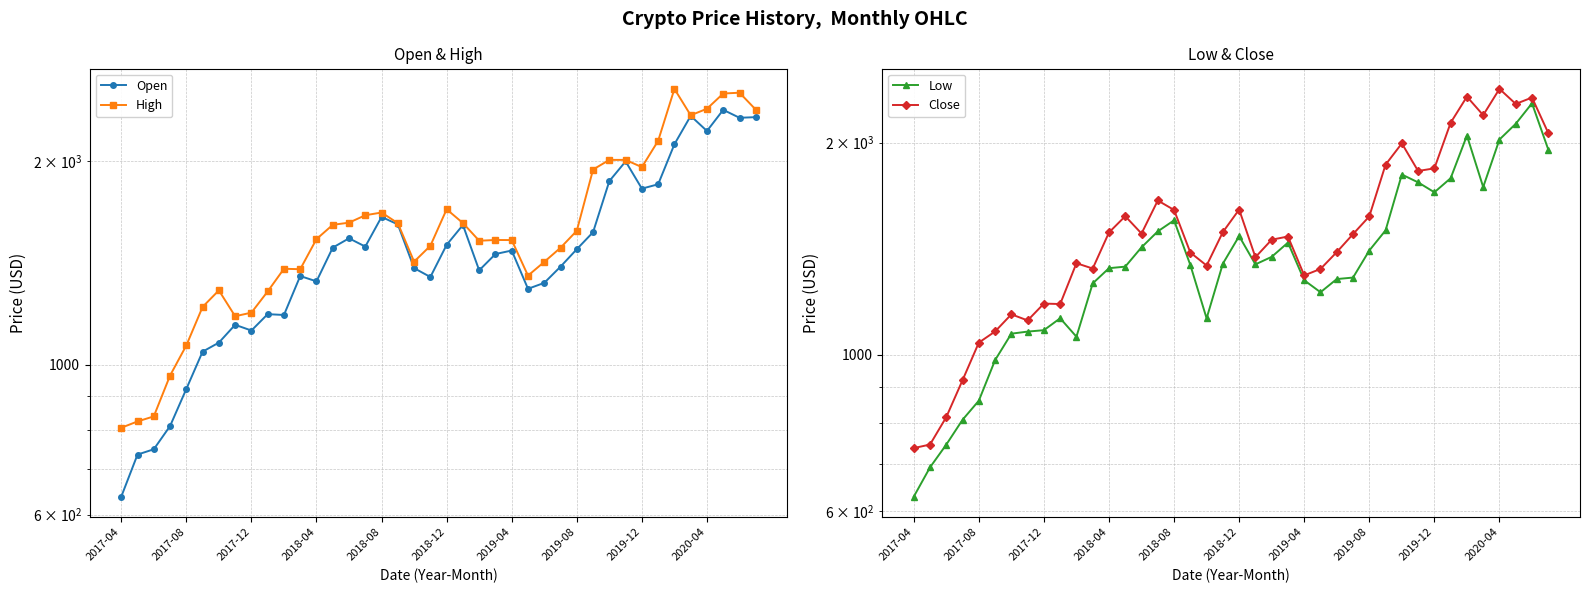

Which series has the largest total across all categories?

High